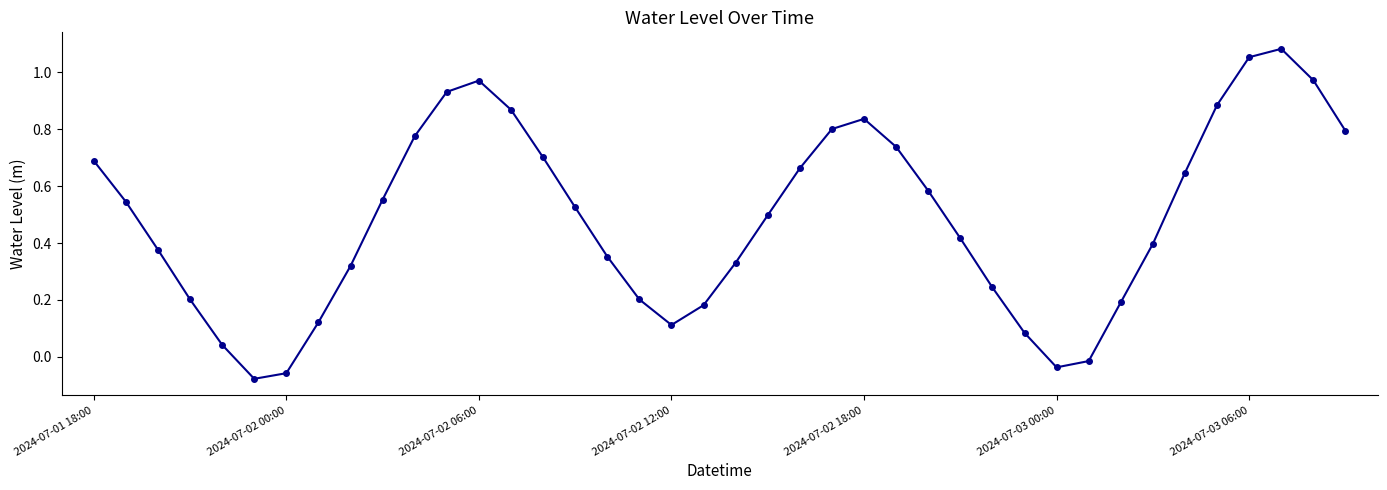

What is the difference between the maximum and minimum values?

1.2